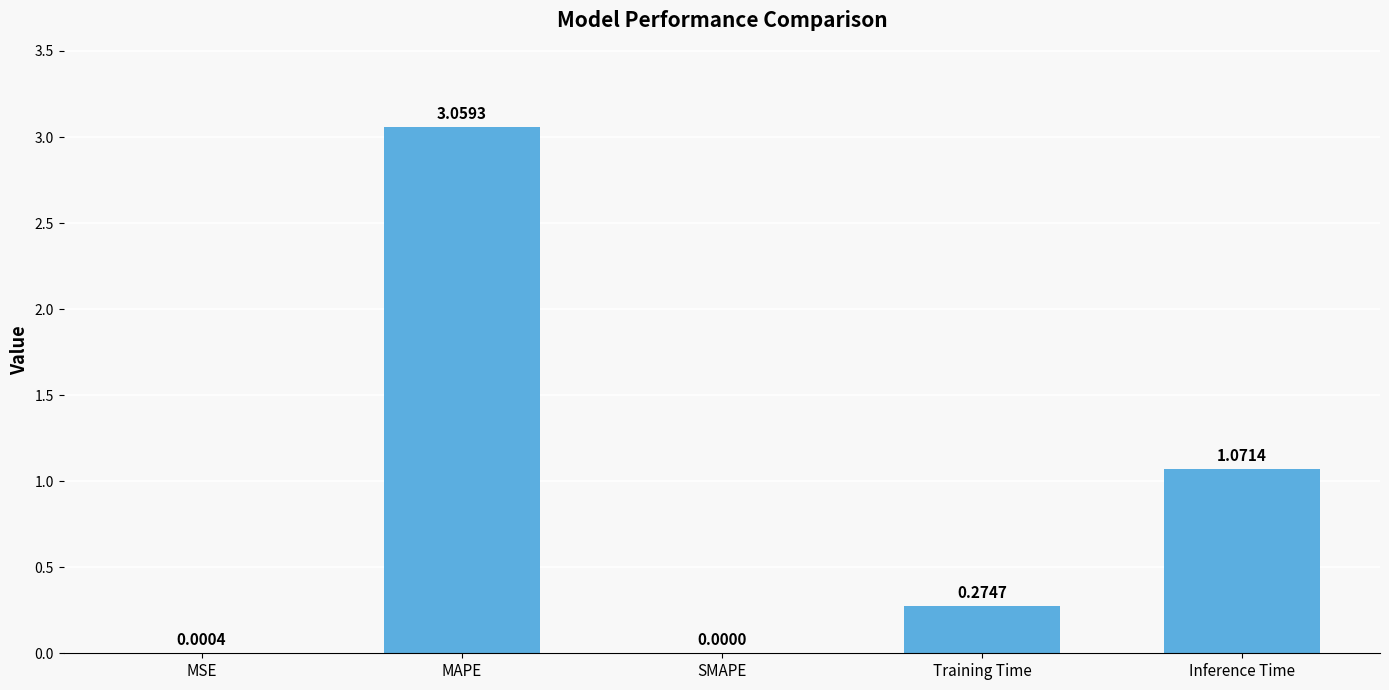

How many positive values are there?

4